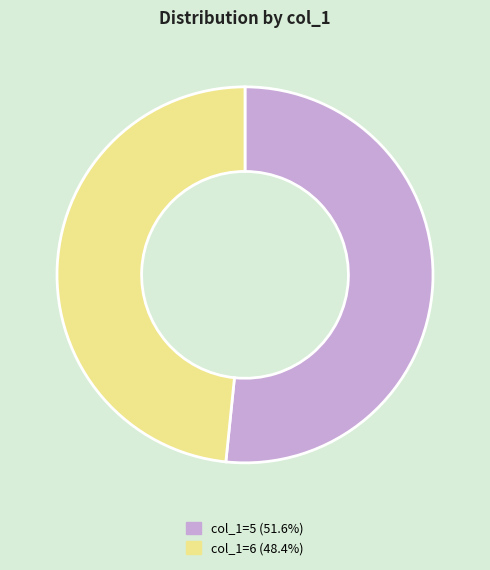

Is there a majority slice in this chart?

Yes